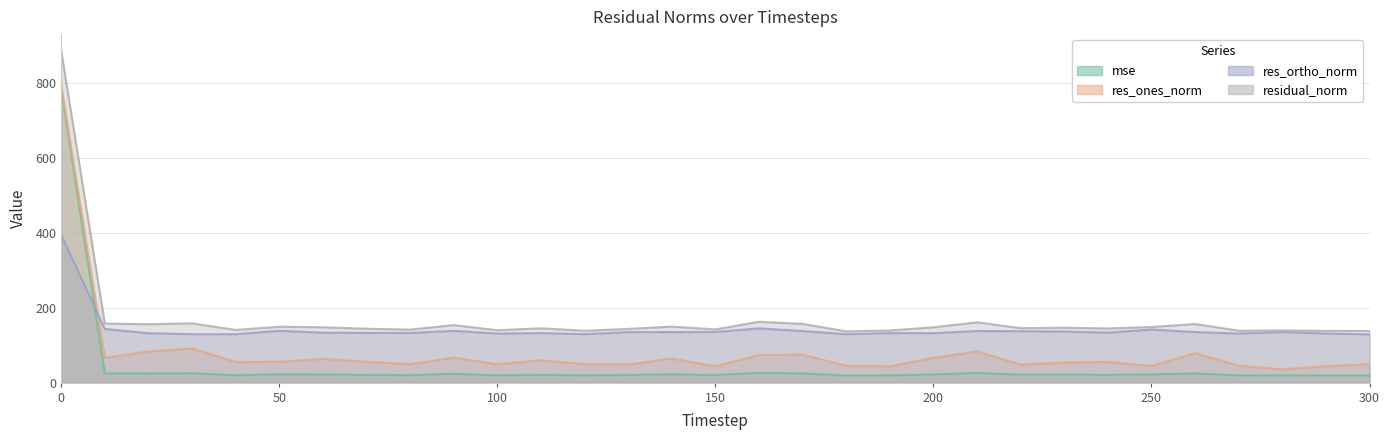

What is the greatest value displayed?

886.1